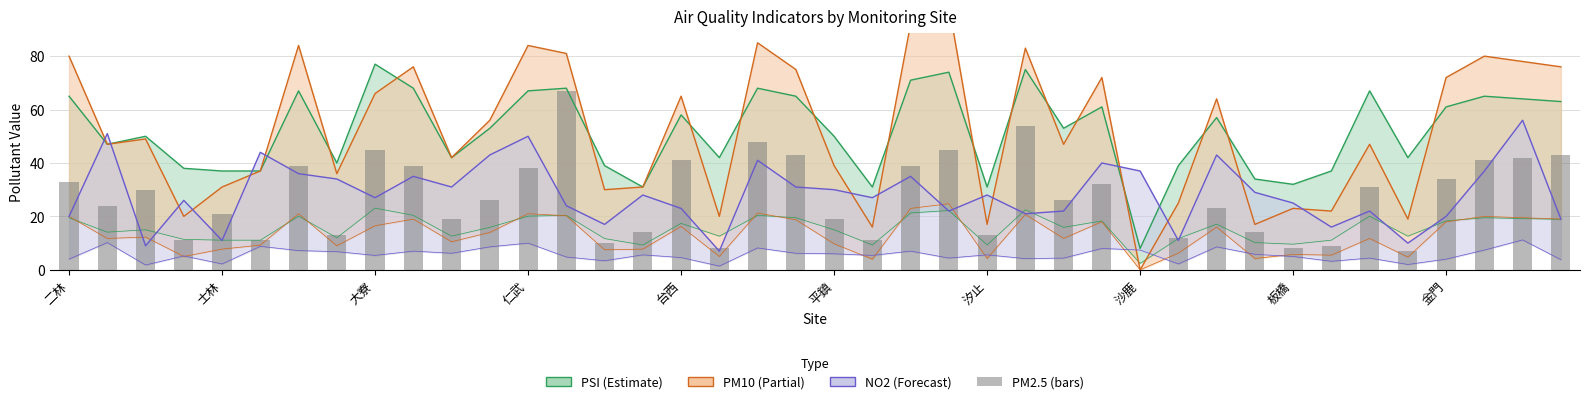

Where does the data first go above 26?

二林